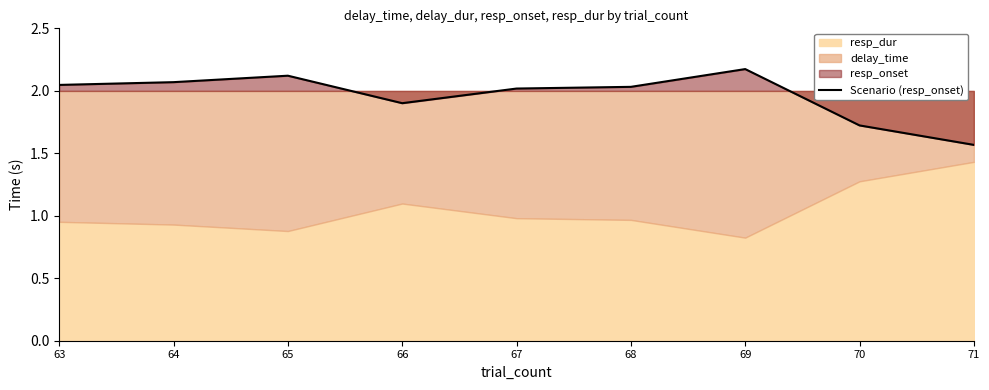

At which category does the chart reach its peak across all series?

69